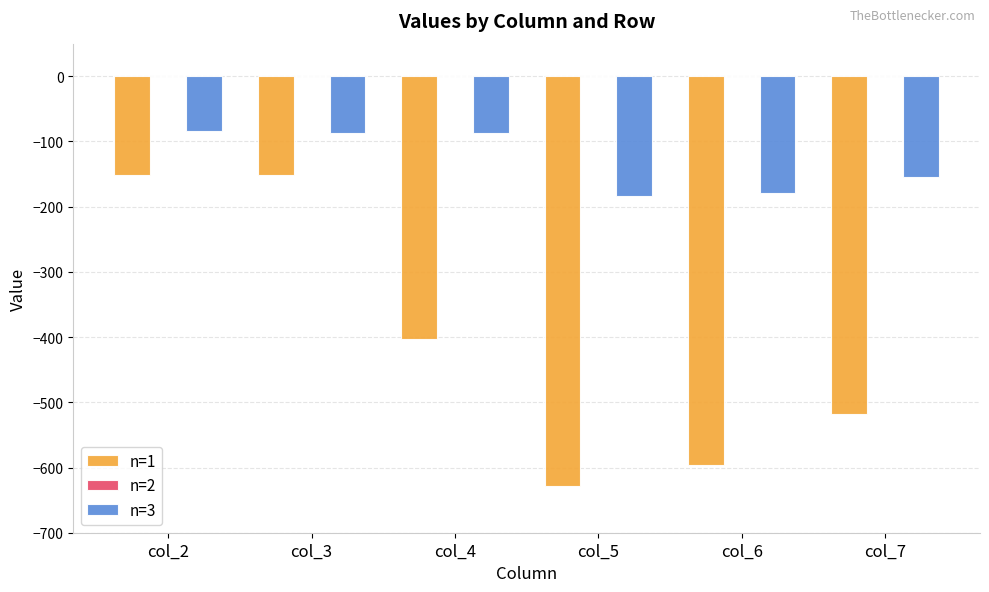

The n=3 series shows -117.5 at col_5. True or false?

False